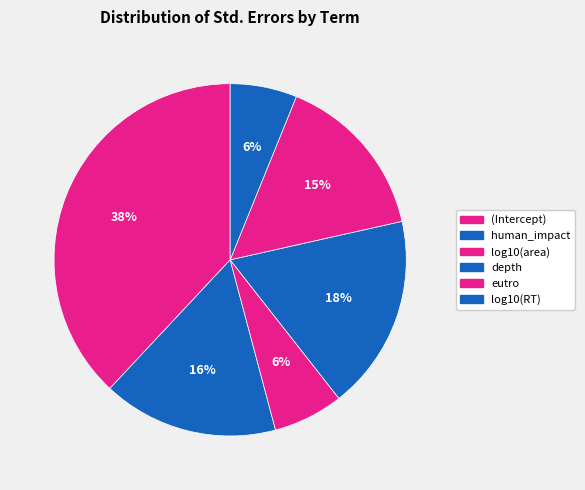

To the nearest percent, what percentage of the pie is (Intercept)?

38%